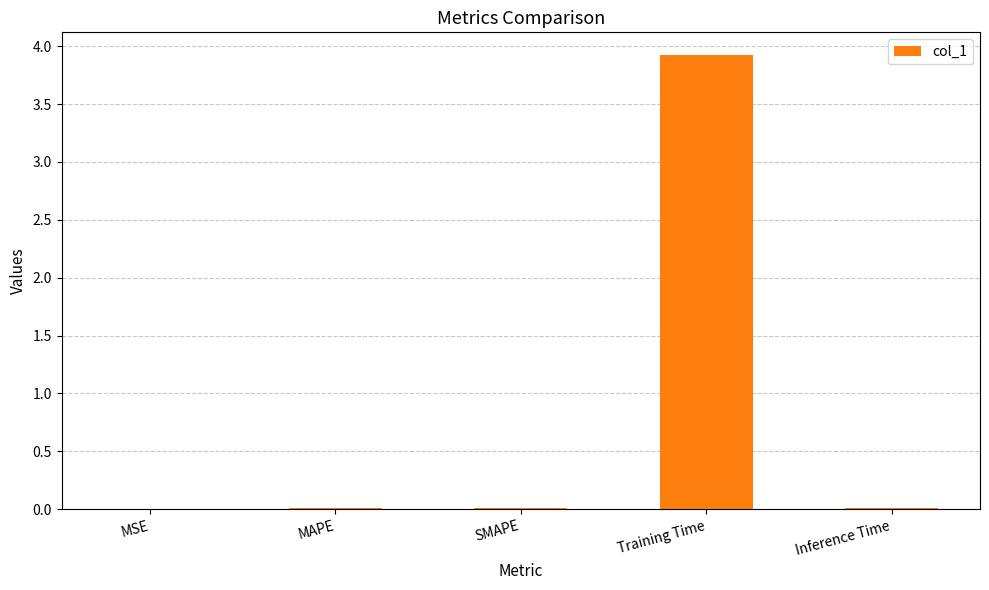

What is the maximum value shown in the chart?

3.9